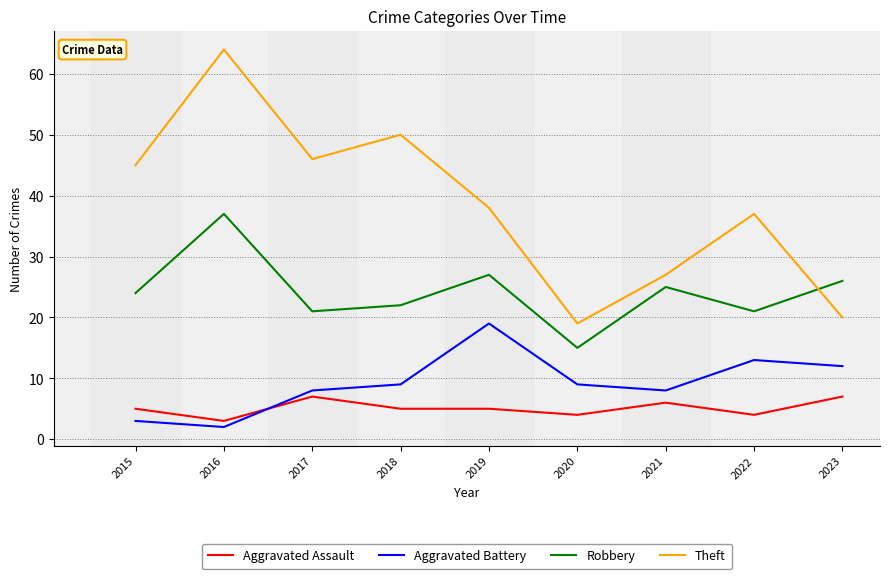

What is the difference between the Aggravated Battery values at 2017 and 2022?

5